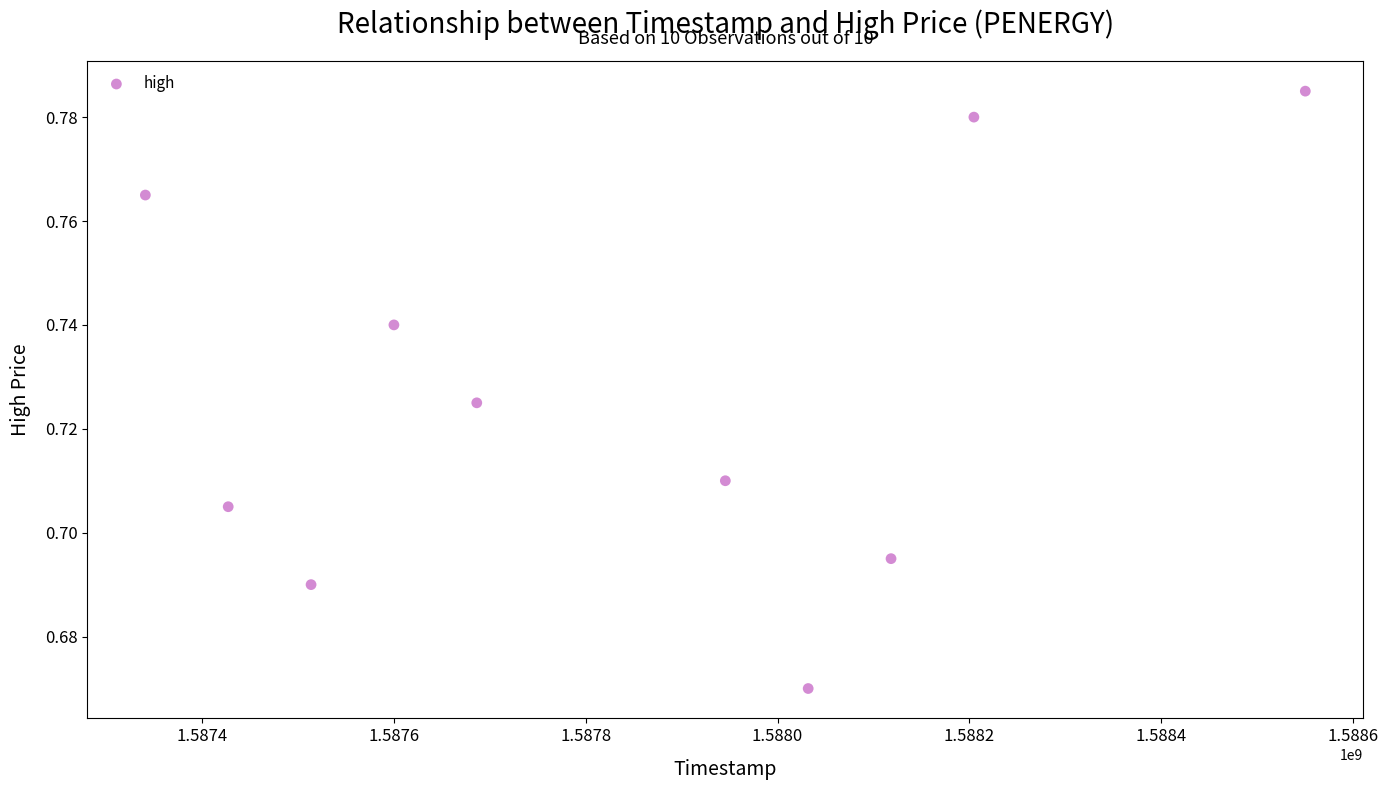

What is the range of X values (max minus min)?

1209600.0